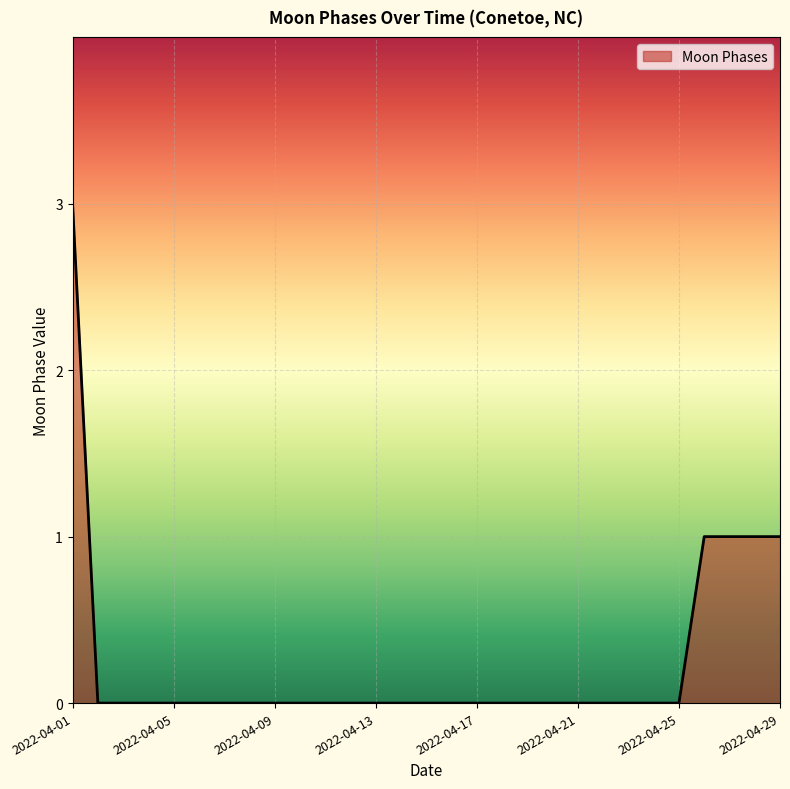

Reading right to left, transcribe all the data shown in this chart.

1	1	1	1	0	0	0	0	0	0	0	0	0	0	0	0	0	0	0	0	0	0	0	0	0	0	0	0	3